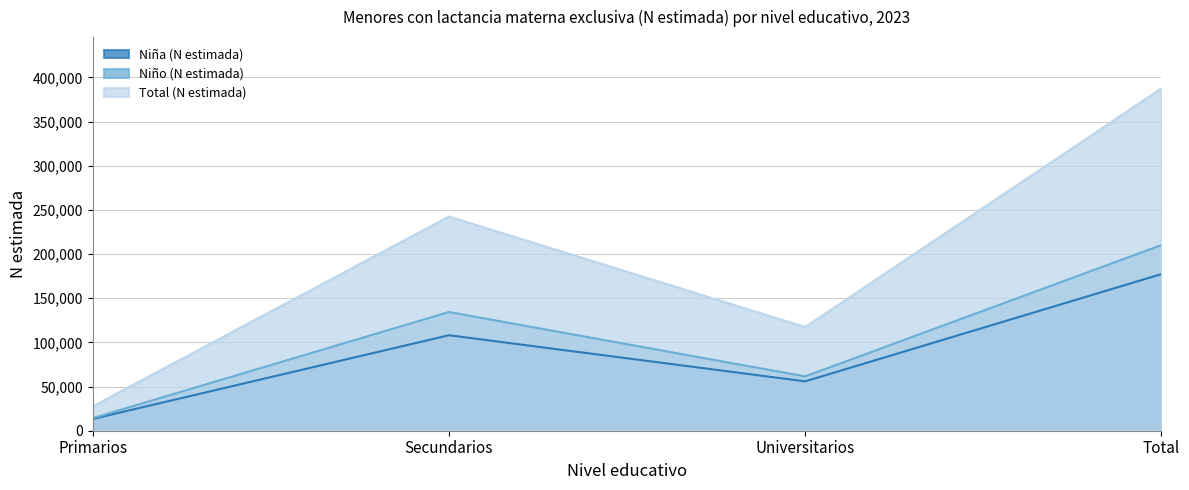

Rank the series by their average value, from highest to lowest.

Total (N estimada), Niño (N estimada), Niña (N estimada)